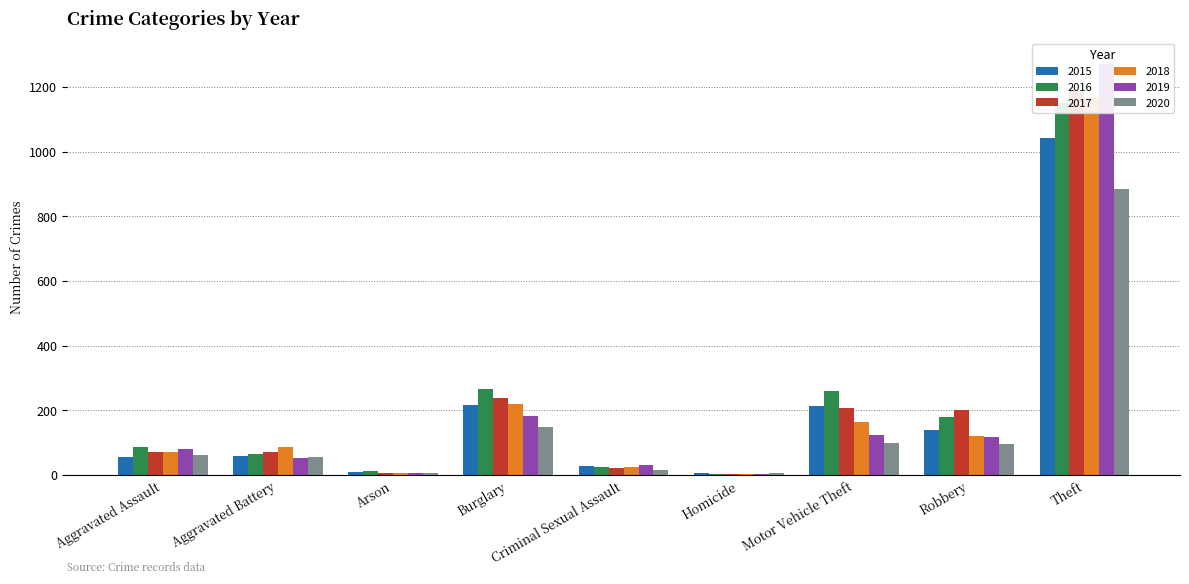

What is the sum of the 2016 values at Criminal Sexual Assault and Robbery?

203